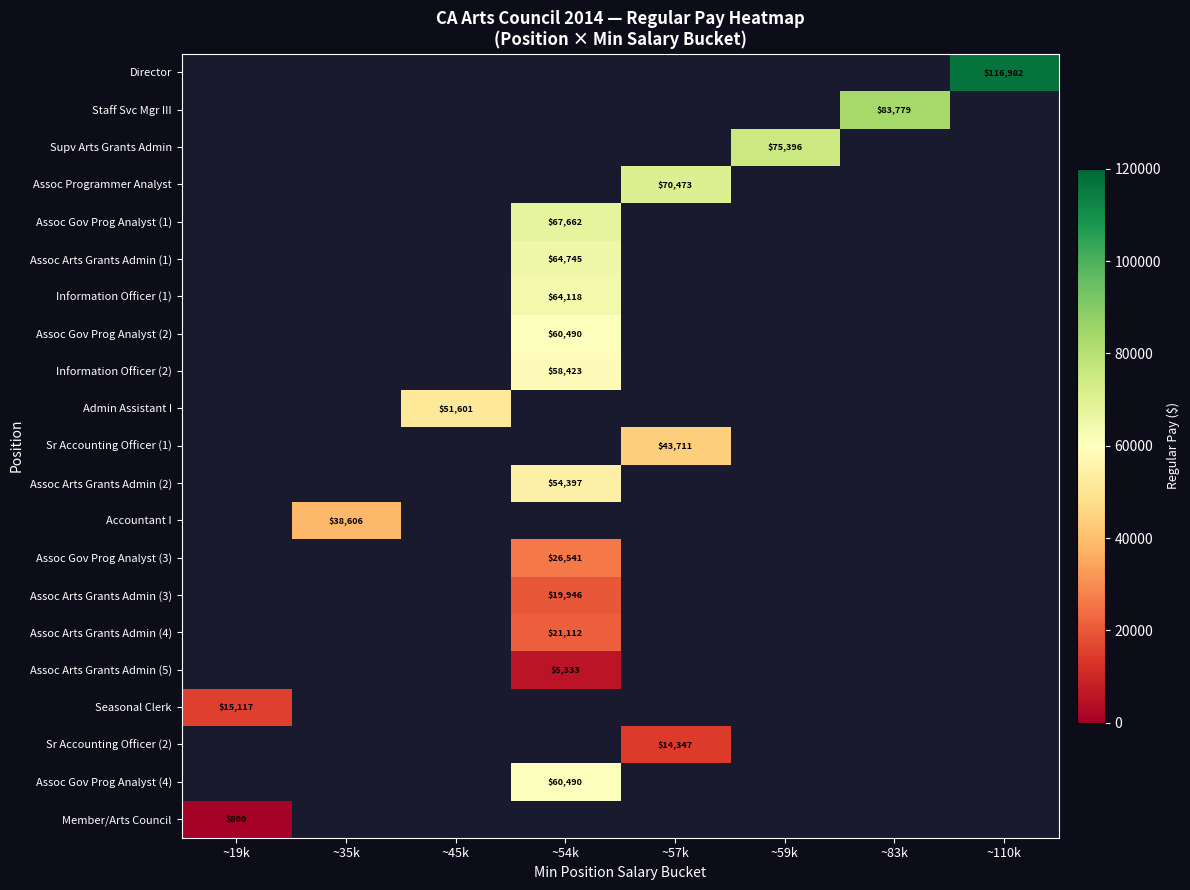

How many positive values does the Director series have?

1